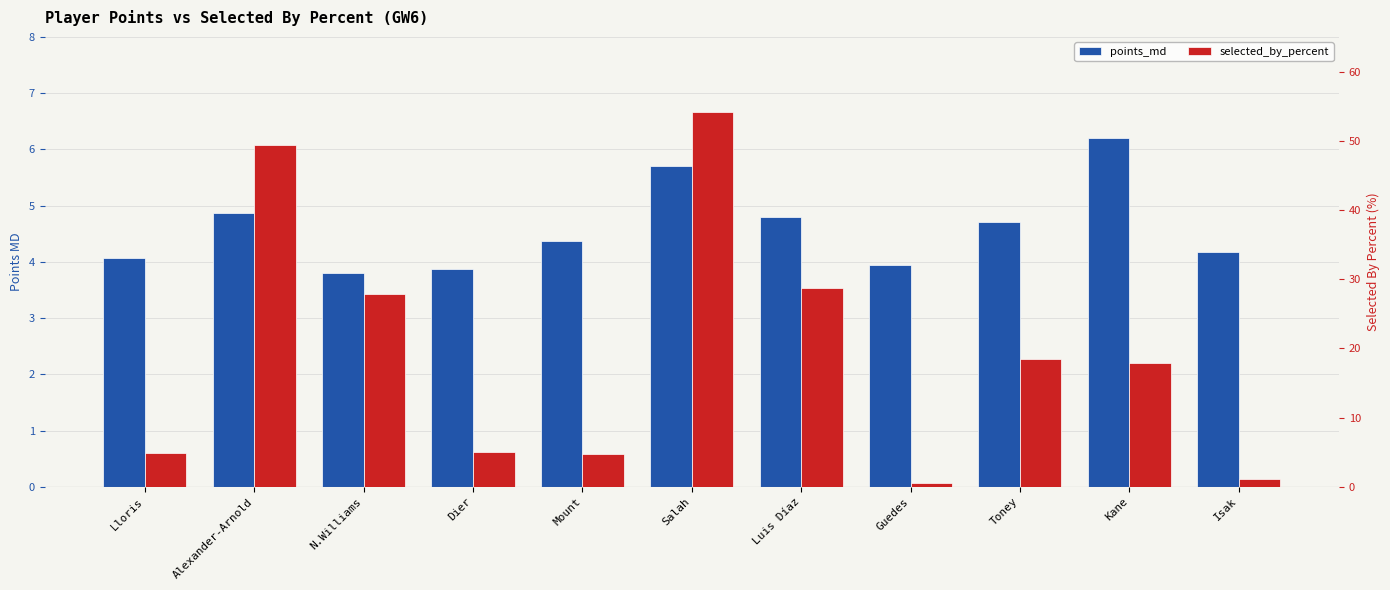

What is the value of the points_md bar at the 5th from the left?

4.4